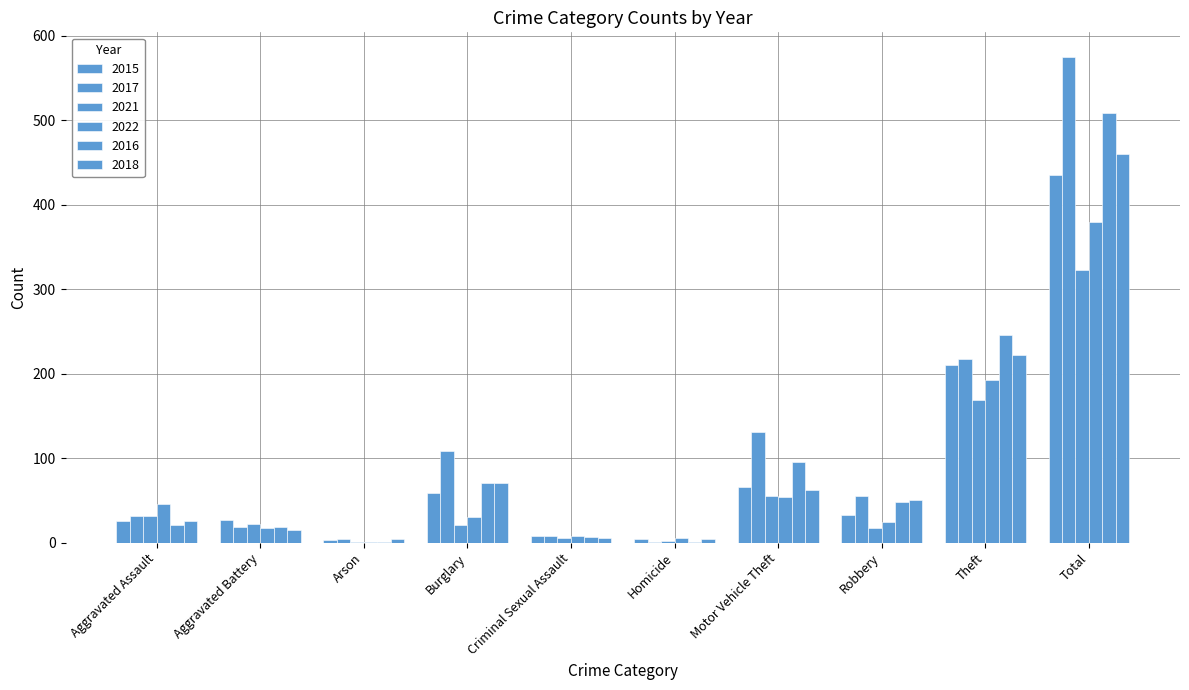

What is the average value of the 2015 series?

87